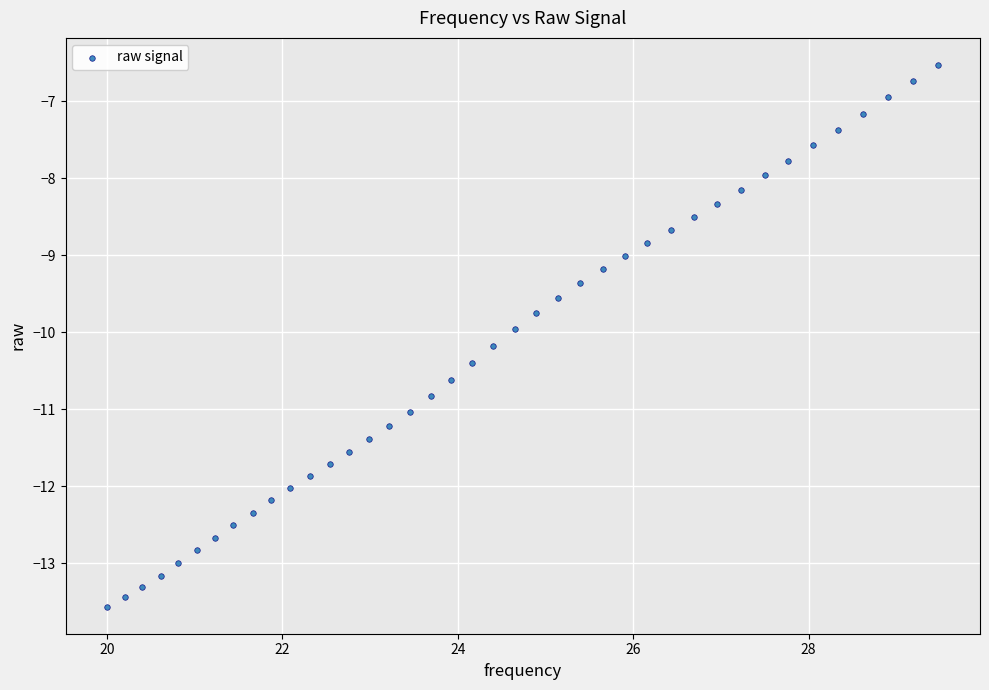

What is the range of Y values (max minus min)?

7.0